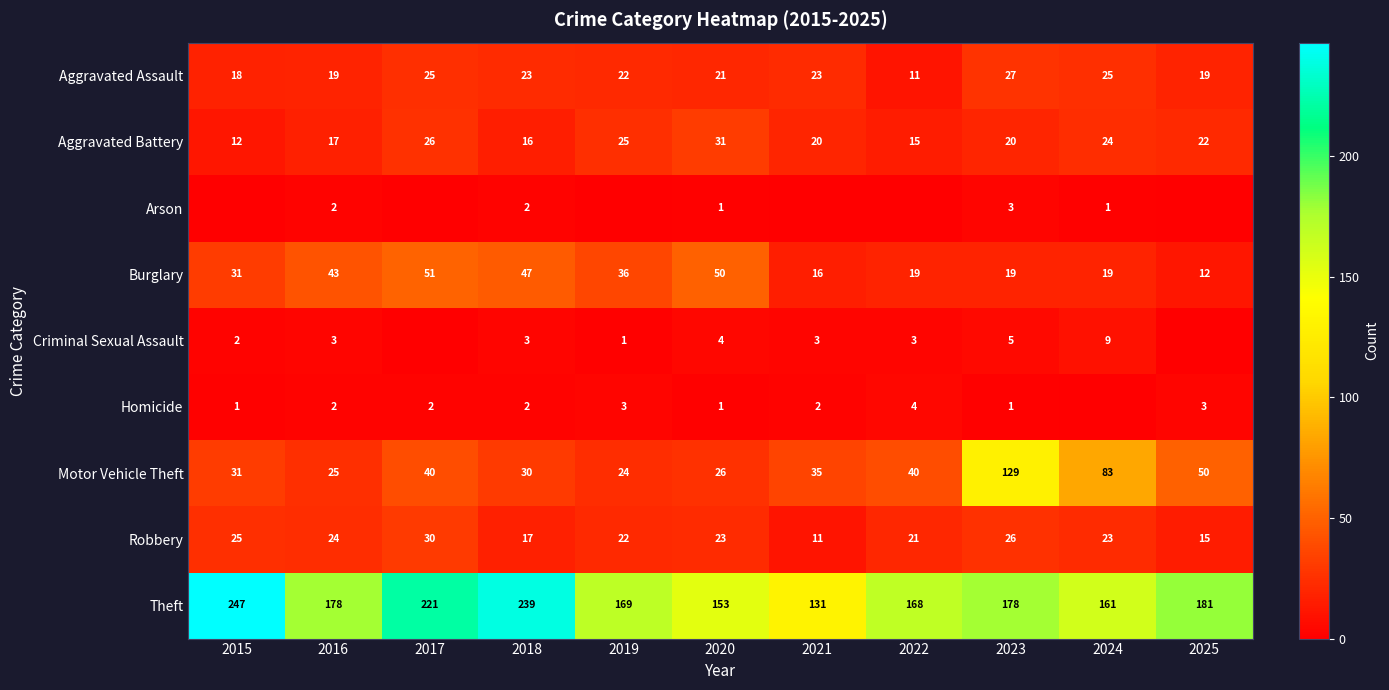

Is it true that Burglary equals 12 at 2025?

True